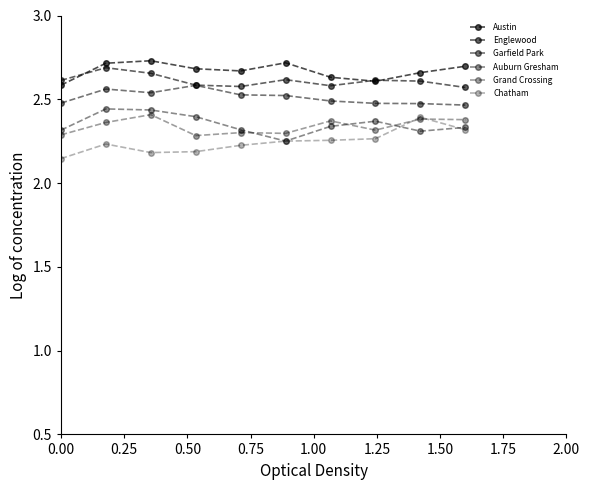

True or false: Englewood and Grand Crossing cross at least once.

False